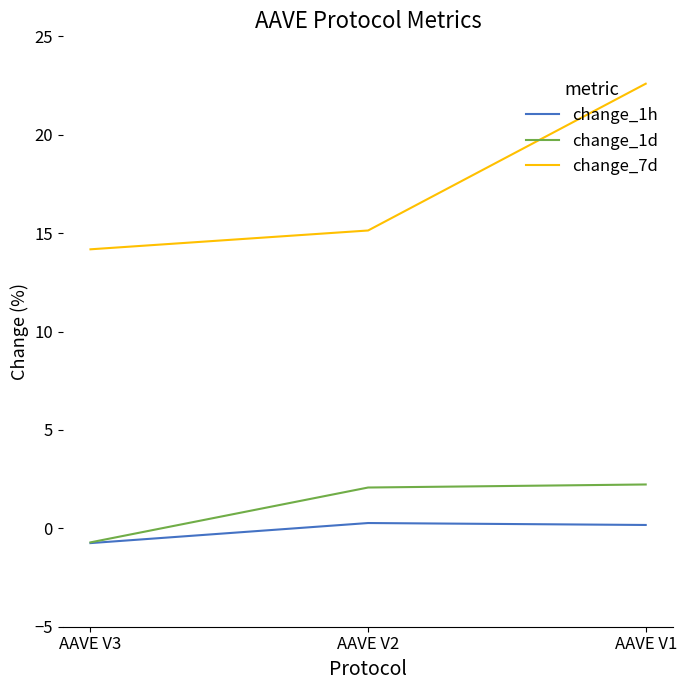

True or false: change_7d has a value of 14.2 at AAVE V3.

True